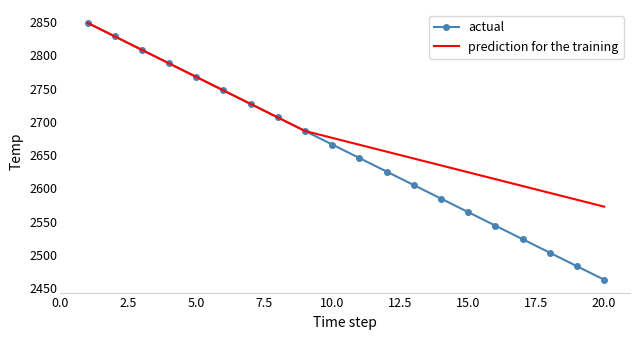

Which series has the widest spread of values?

actual